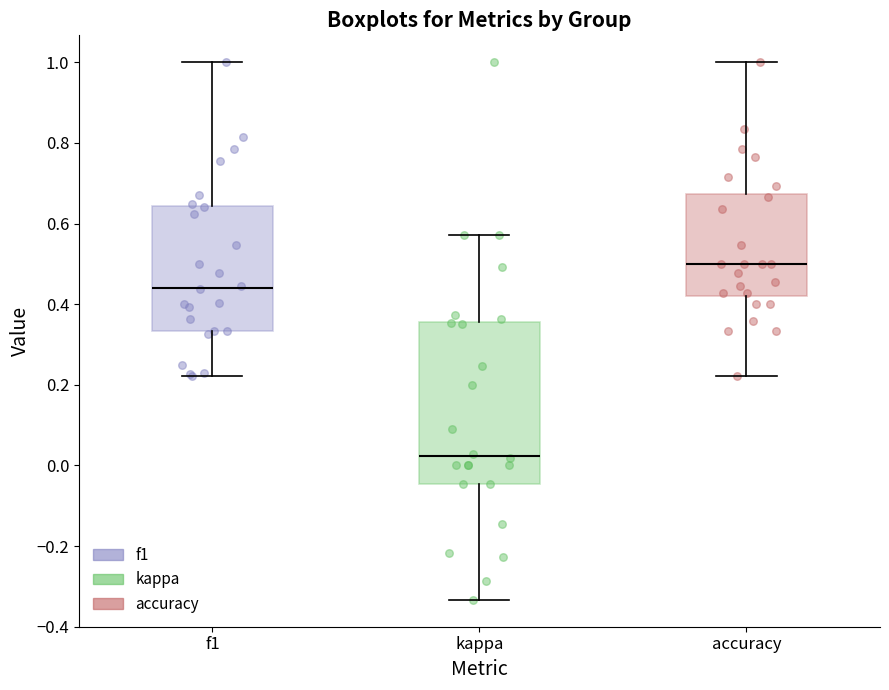

Where does the median line of the box for f1 sit on the y-axis? The values are not printed on the chart, so give them approximately, as read against the axis.

0.44